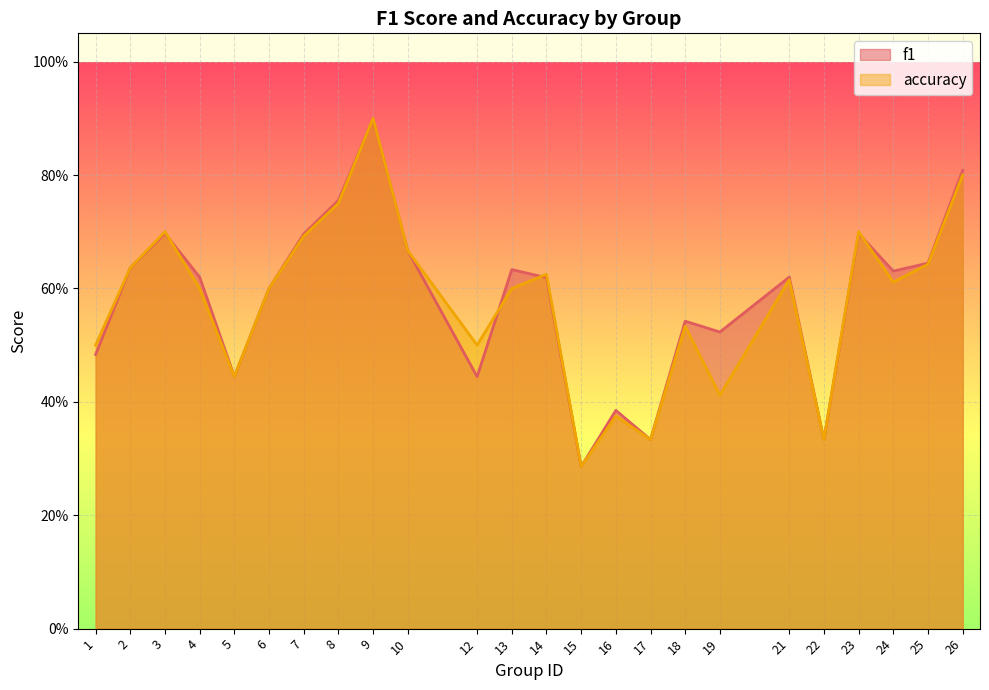

What is the difference between the second highest and second lowest values in the f1 series?

0.5